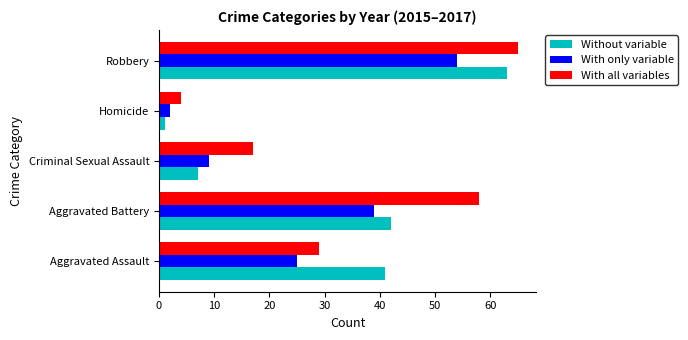

Count the number of categories in the chart.

5